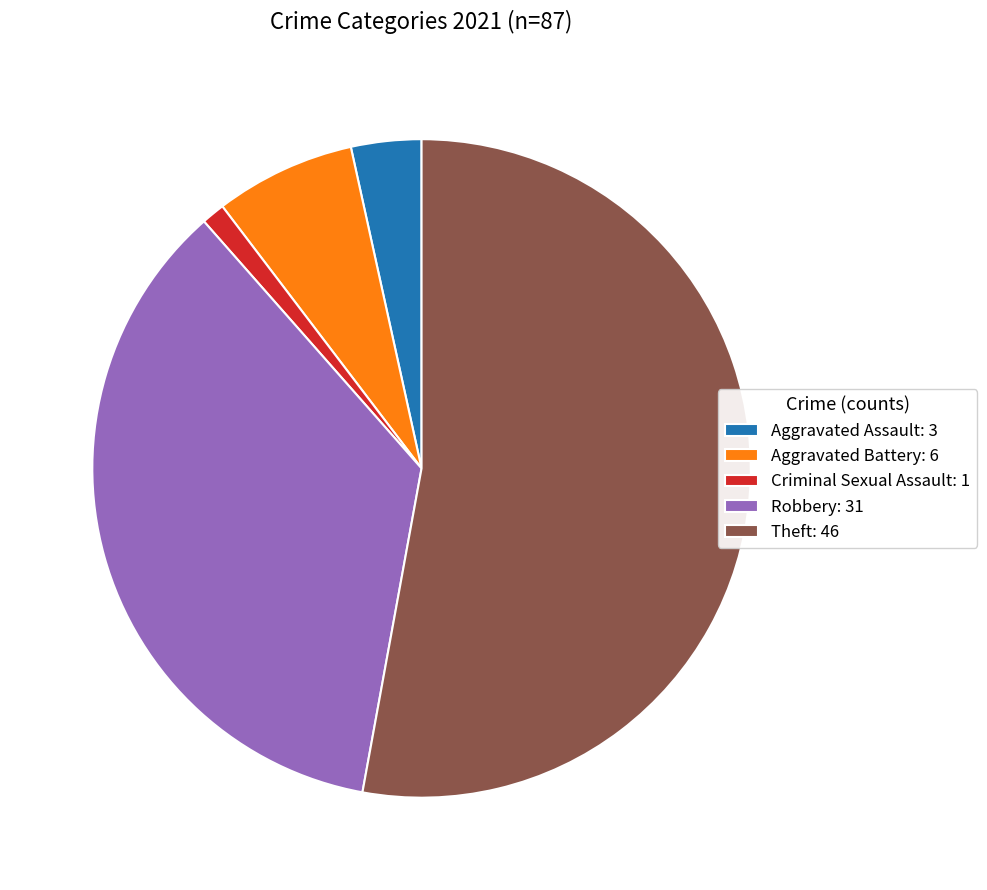

What is the ratio of the value at Theft: 46 to the value at Robbery: 31?

1.5